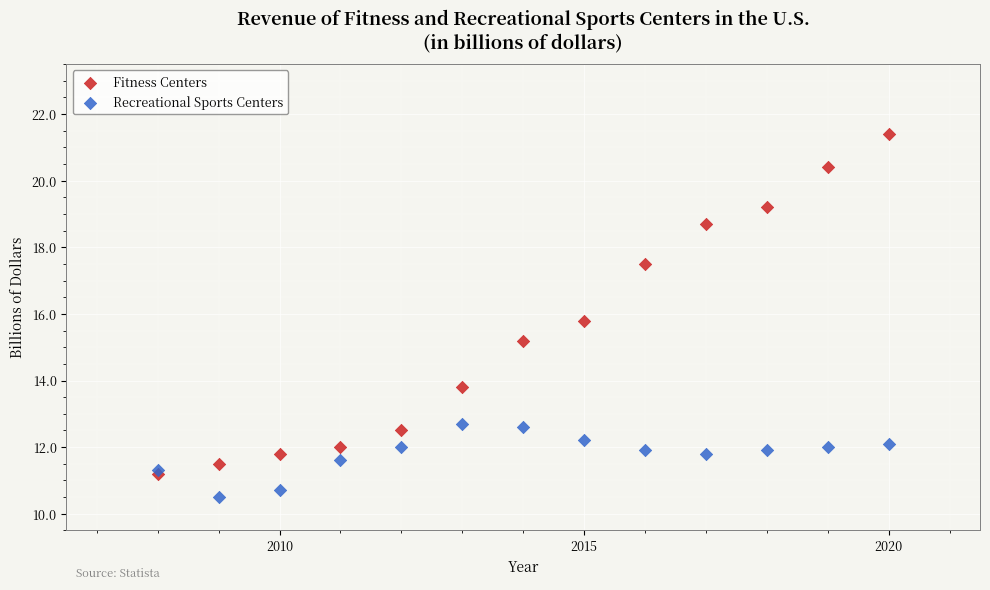

In the Fitness Centers series, what Y value is closest to 16?

15.8